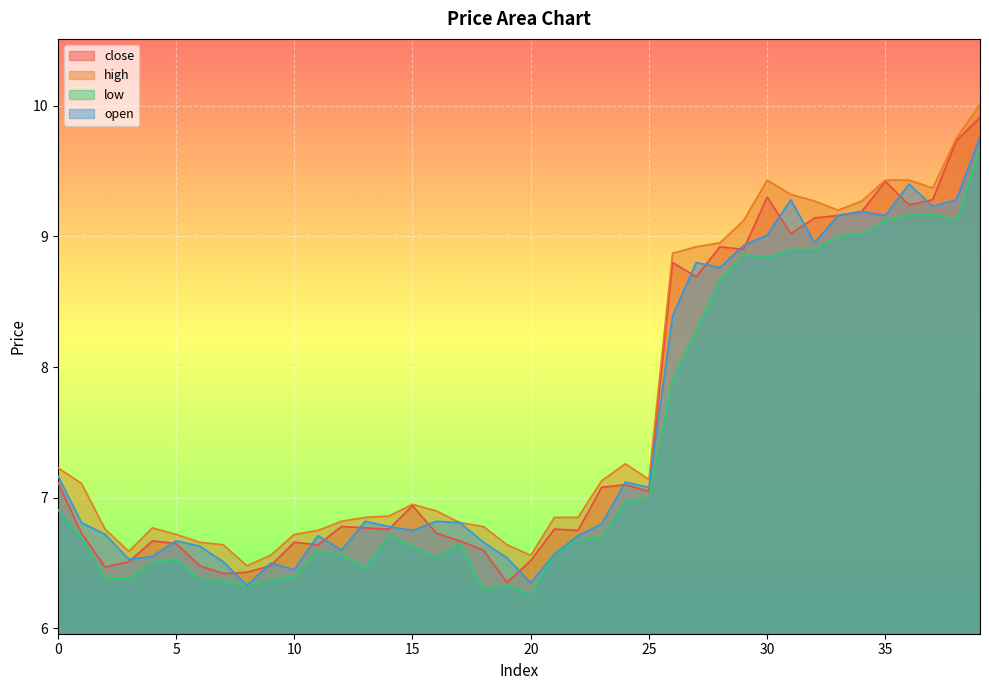

What is the minimum value shown in the chart?

6.3